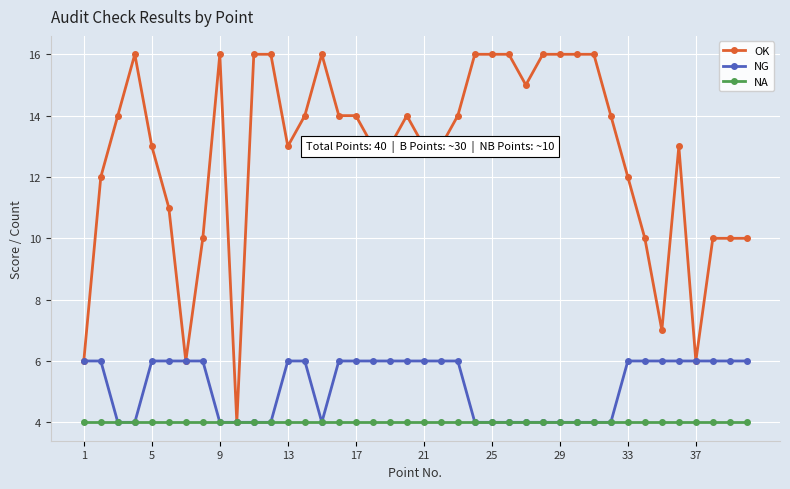

Which series has the largest total across all categories?

OK